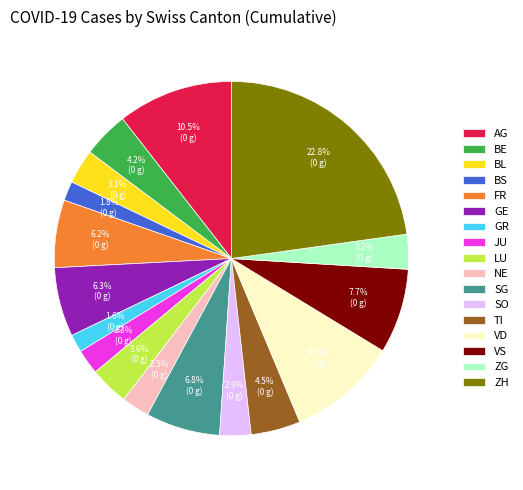

Does any single category account for the majority?

No